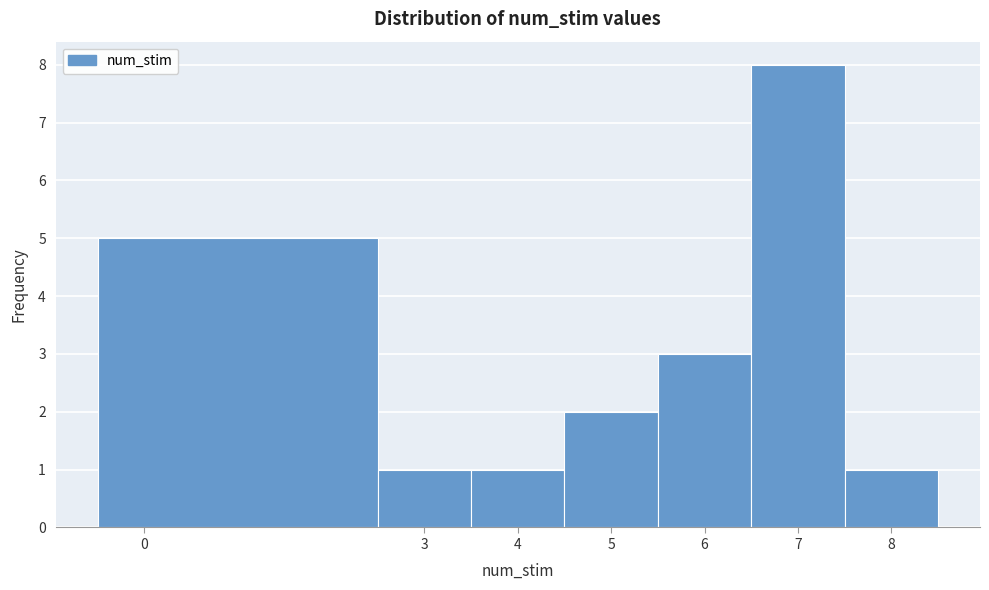

Which range on the x-axis has the tallest bar?

6.5 to 7.5